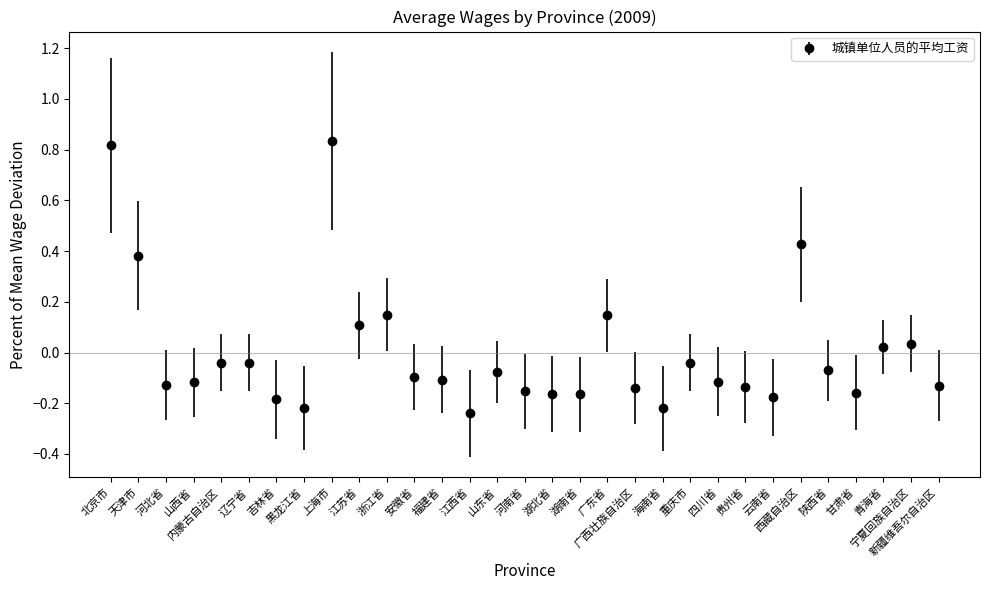

True or false: the data has more than 1 interior local peaks.

True